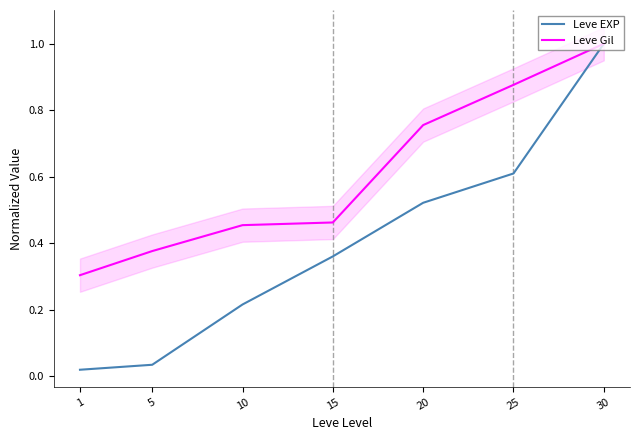

What is the greatest value displayed?

1.0